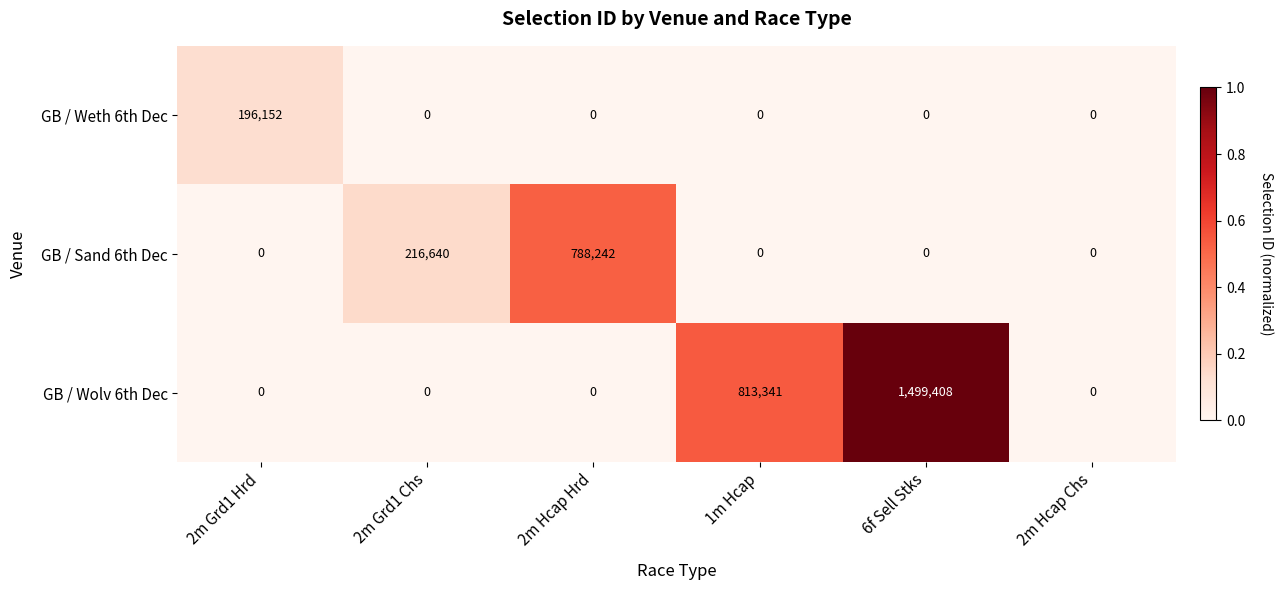

Reading right to left, list all the values displayed in this chart.

GB / Weth 6th Dec: 2m Hcap Chs=0	6f Sell Stks=0	1m Hcap=0	2m Hcap Hrd=0	2m Grd1 Chs=0	2m Grd1 Hrd=196152
GB / Sand 6th Dec: 2m Hcap Chs=0	6f Sell Stks=0	1m Hcap=0	2m Hcap Hrd=788242	2m Grd1 Chs=216640	2m Grd1 Hrd=0
GB / Wolv 6th Dec: 2m Hcap Chs=0	6f Sell Stks=1499408	1m Hcap=813341	2m Hcap Hrd=0	2m Grd1 Chs=0	2m Grd1 Hrd=0